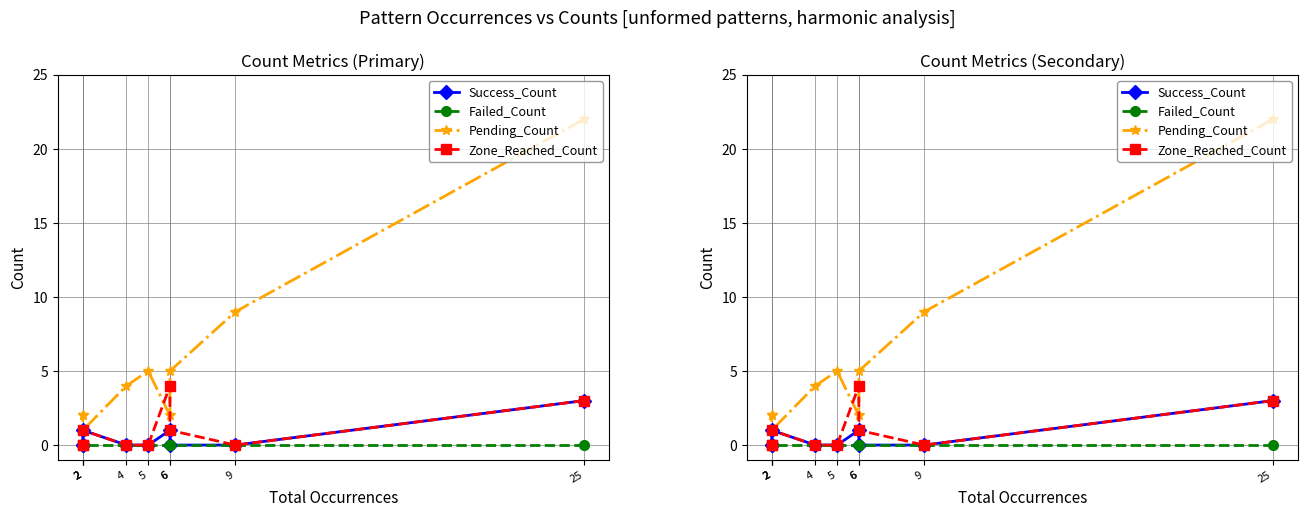

Rank the categories by Zone_Reached_Count value from highest to lowest.

6, 25, 6, 2, 9, 5, 4, 2, 2